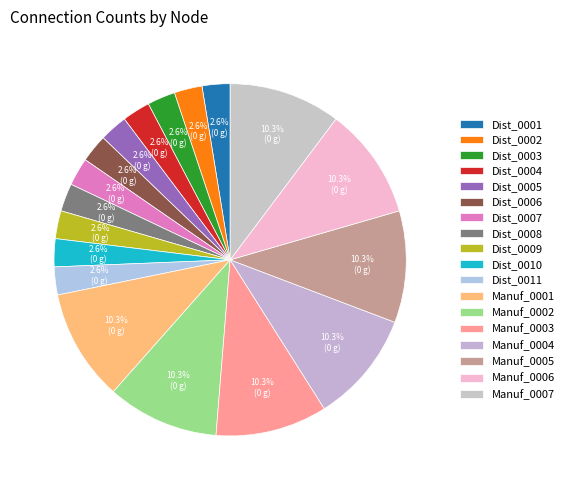

Is there a majority slice in this chart?

No